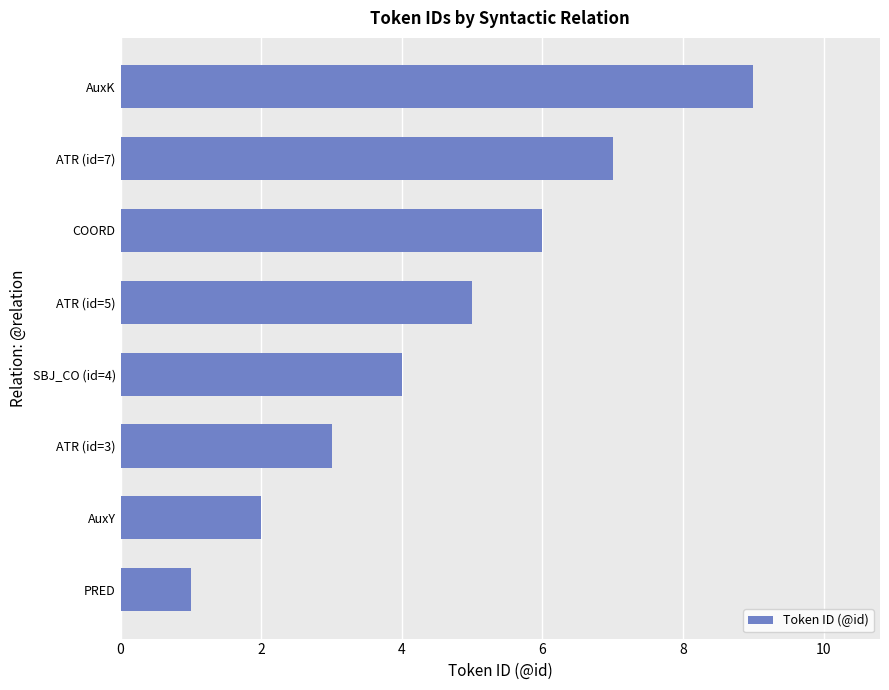

The chart shows a value of 4 at SBJ_CO (id=4). True or false?

True